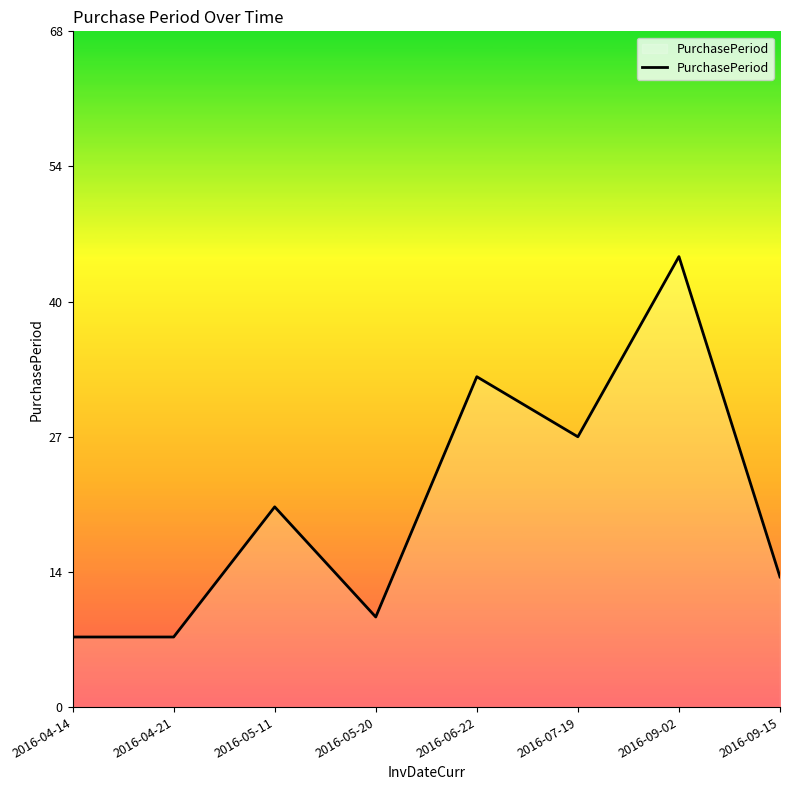

What is the sum of the values at 2016-05-20 and 2016-06-22?

42